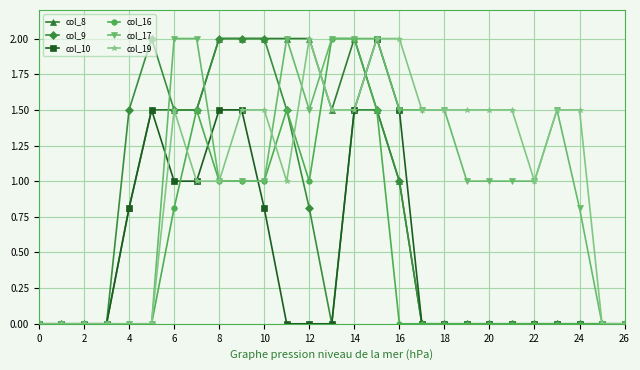

What are all the series names shown in the legend?

col_8, col_9, col_10, col_16, col_17, col_19